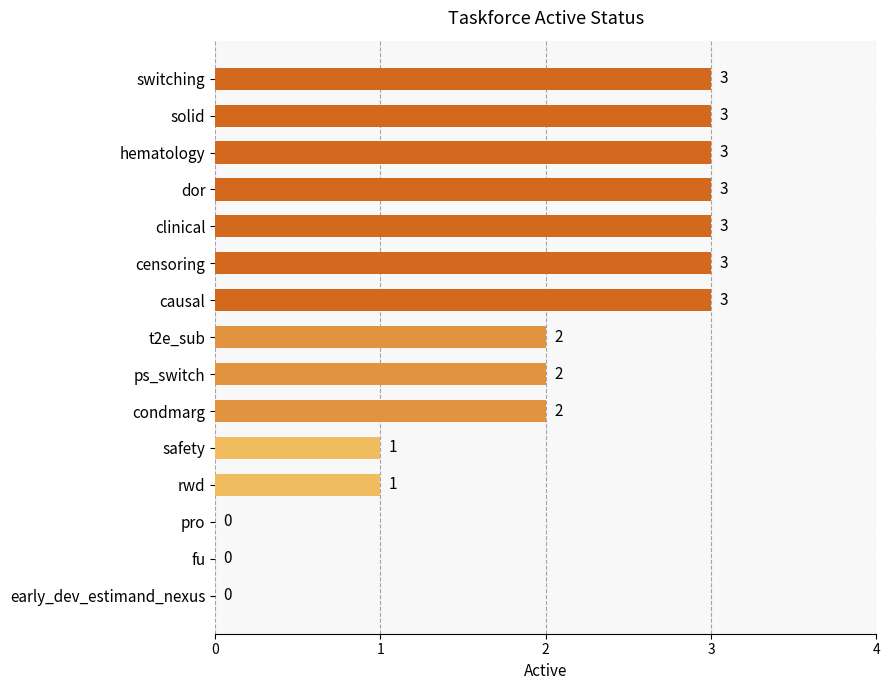

Reading top to bottom, transcribe all the data shown in this chart.

switching=3	solid=3	hematology=3	dor=3	clinical=3	censoring=3	causal=3	t2e_sub=2	ps_switch=2	condmarg=2	safety=1	rwd=1	pro=0	fu=0	early_dev_estimand_nexus=0